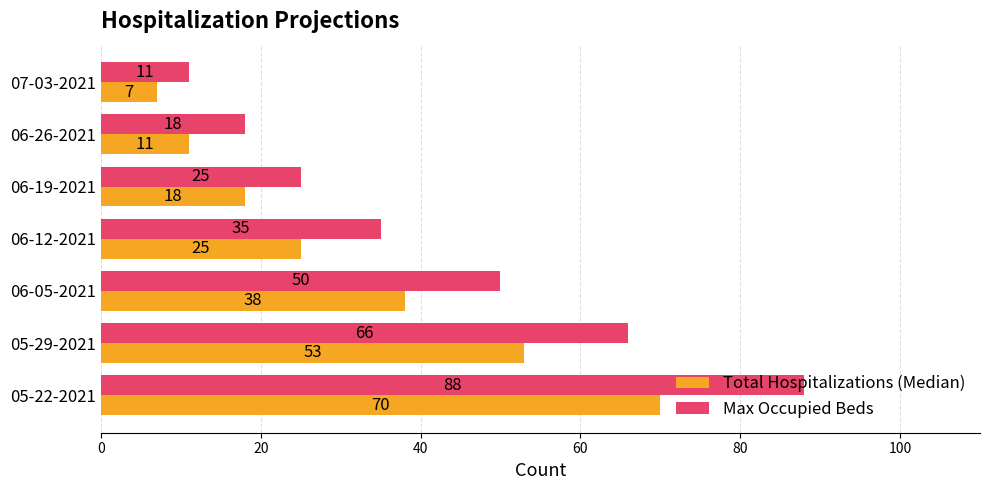

How many data points in Total Hospitalizations (Median) are less than 25?

3